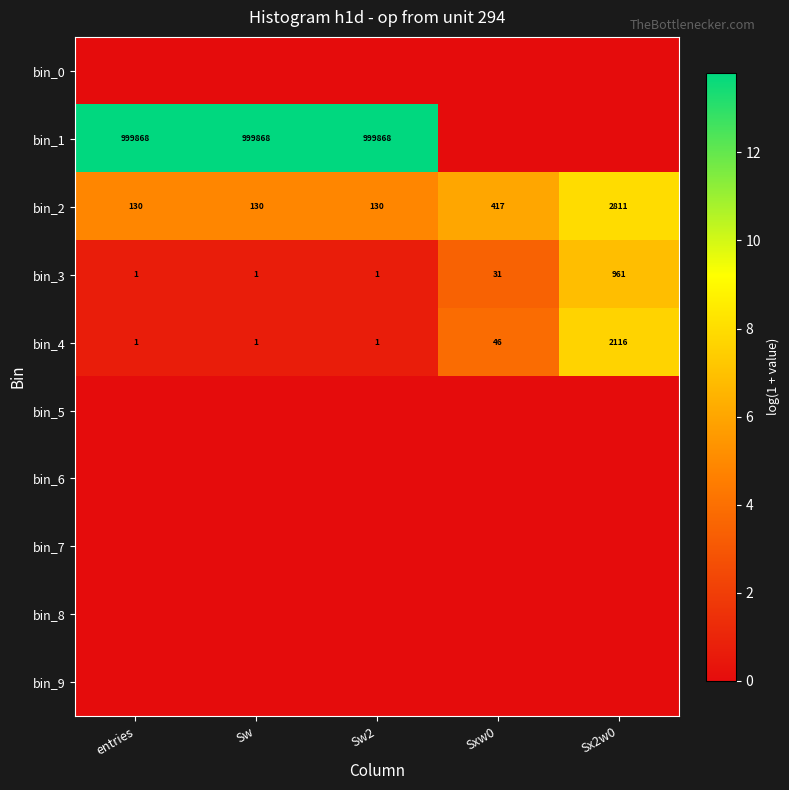

Between Sw2 and Sxw0, which is larger?

Sw2